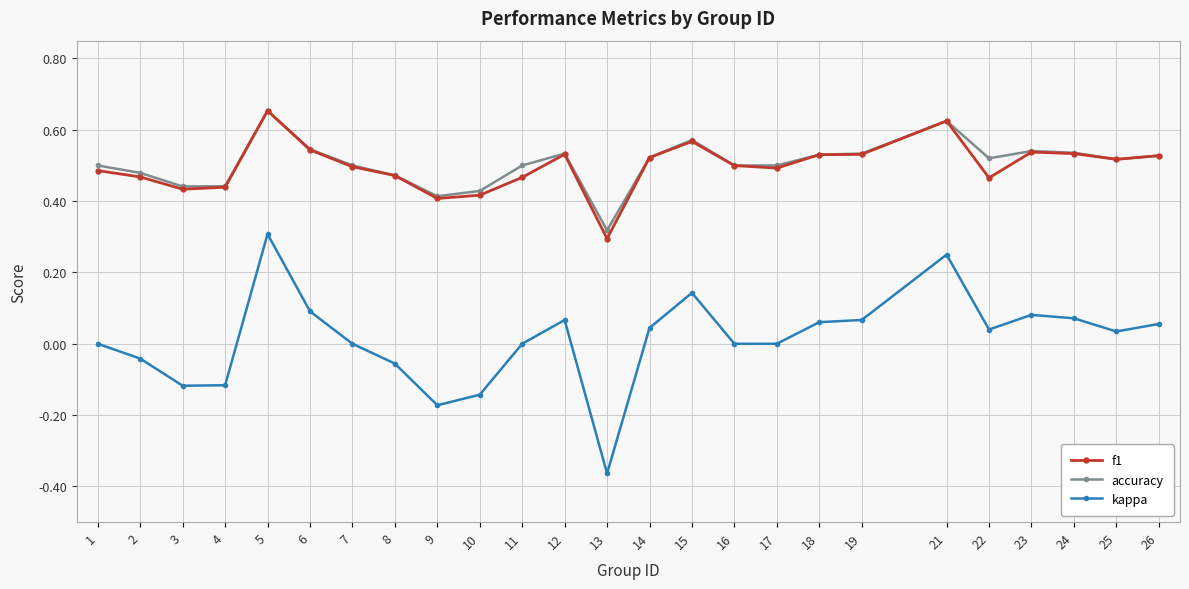

Count the f1 values in the range 0 to 1.

25